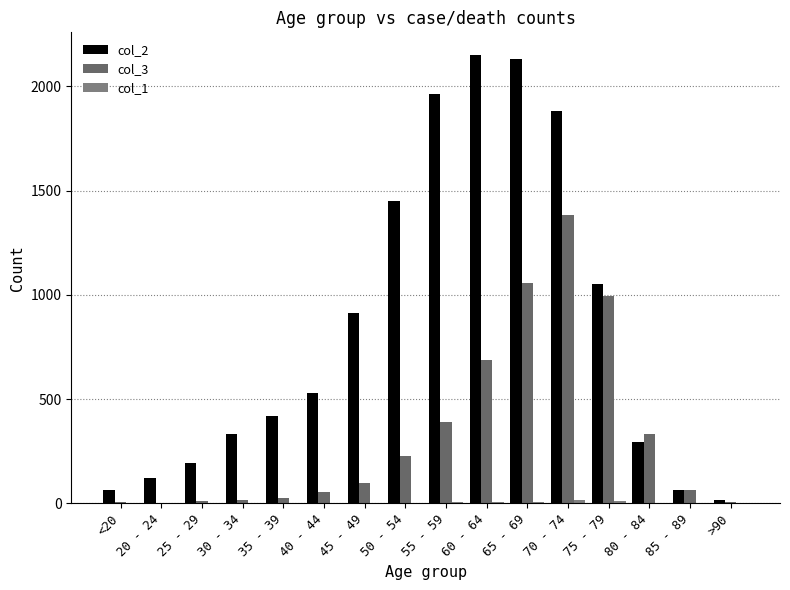

How many categories are shown in the chart?

16